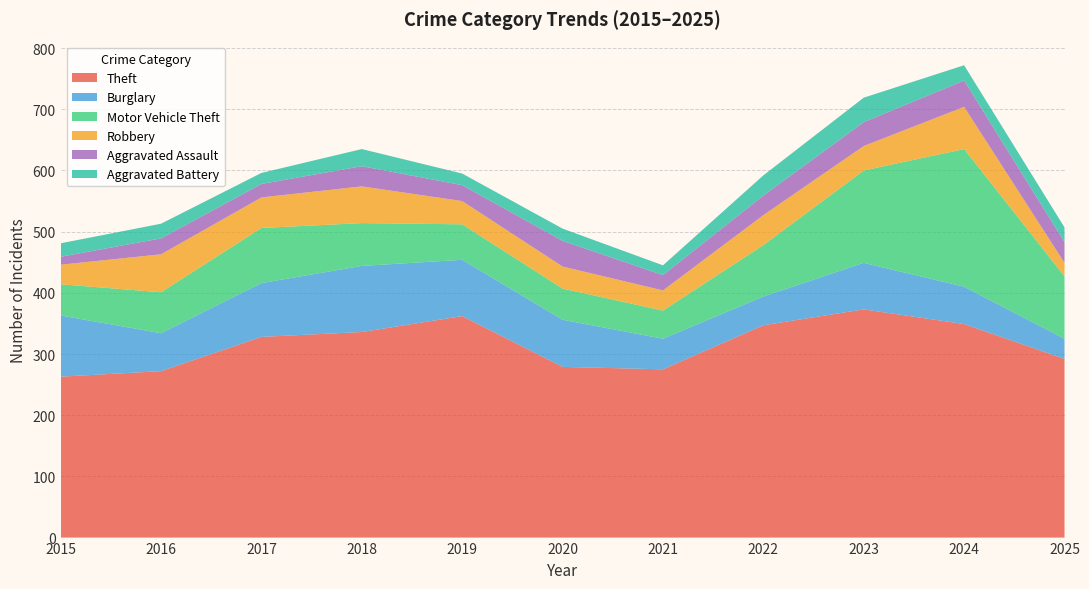

Reading left to right, what are all the values shown in this chart?

Theft: 2015=263	2016=272	2017=328	2018=336	2019=362	2020=279	2021=275	2022=347	2023=373	2024=349	2025=292
Burglary: 2015=100	2016=62	2017=88	2018=108	2019=92	2020=77	2021=50	2022=47	2023=76	2024=61	2025=33
Motor Vehicle Theft: 2015=51	2016=67	2017=90	2018=70	2019=58	2020=51	2021=46	2022=84	2023=151	2024=225	2025=102
Robbery: 2015=32	2016=62	2017=50	2018=60	2019=38	2020=36	2021=33	2022=49	2023=40	2024=69	2025=22
Aggravated Assault: 2015=13	2016=26	2017=22	2018=33	2019=26	2020=42	2021=25	2022=32	2023=39	2024=43	2025=34
Aggravated Battery: 2015=22	2016=24	2017=18	2018=28	2019=19	2020=20	2021=16	2022=33	2023=40	2024=25	2025=24